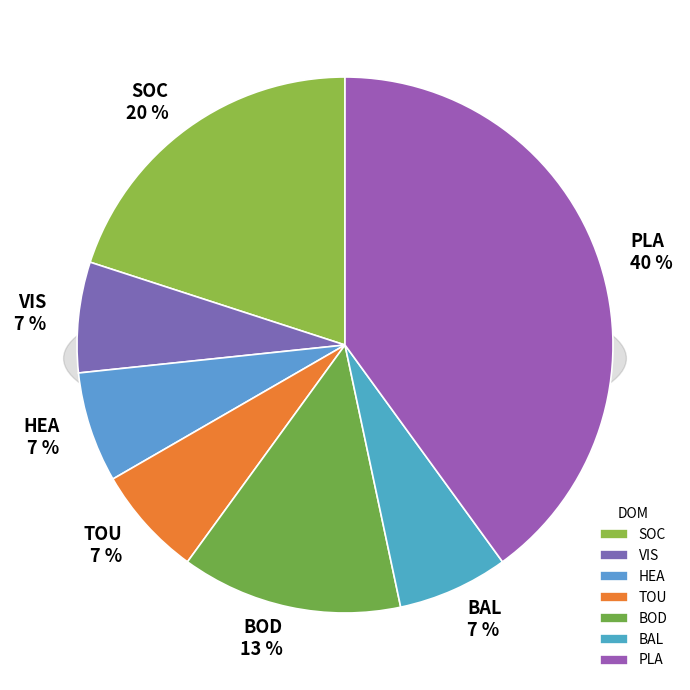

Which category has the smallest portion of the pie?

VIS